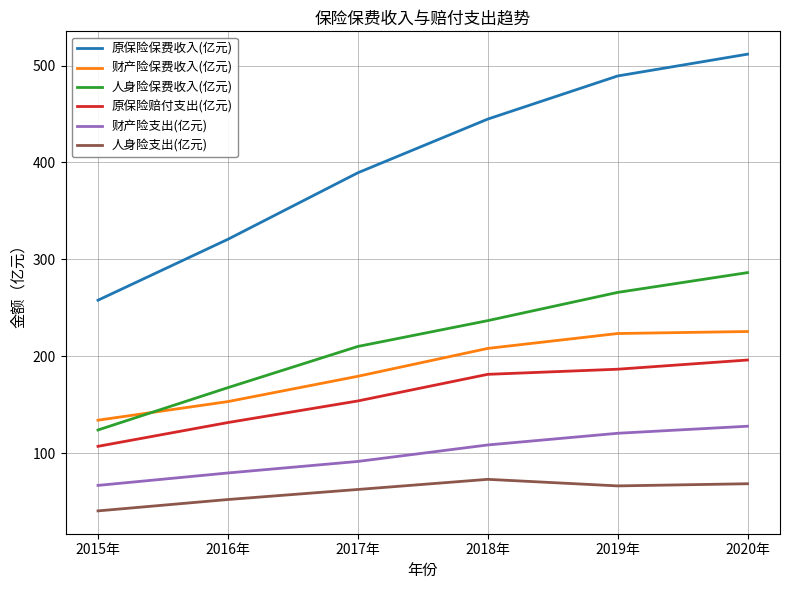

True or false: 财产险支出(亿元) and 人身险保费收入(亿元) intersect in this chart.

False